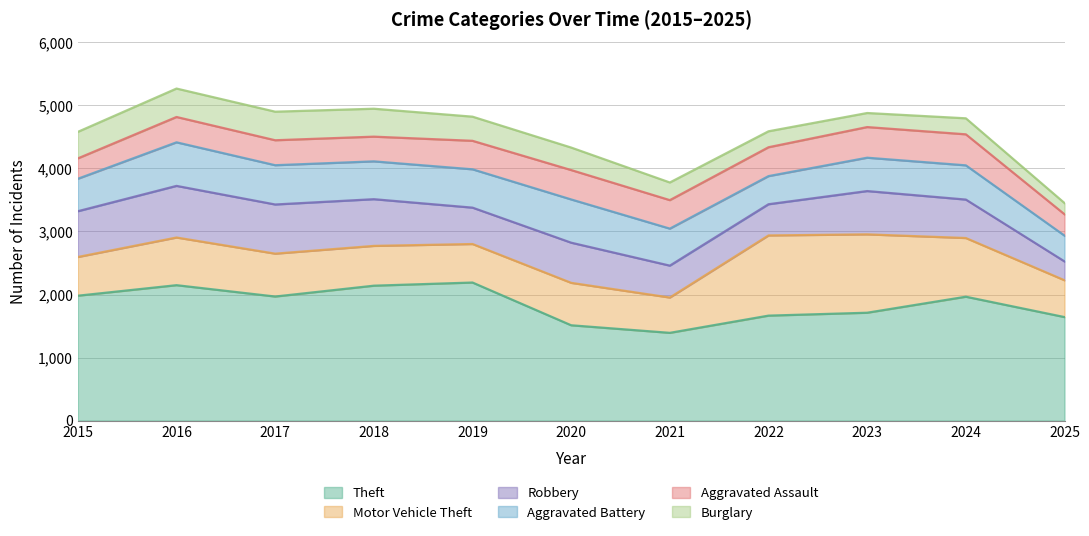

Count the number of data series in this chart.

6